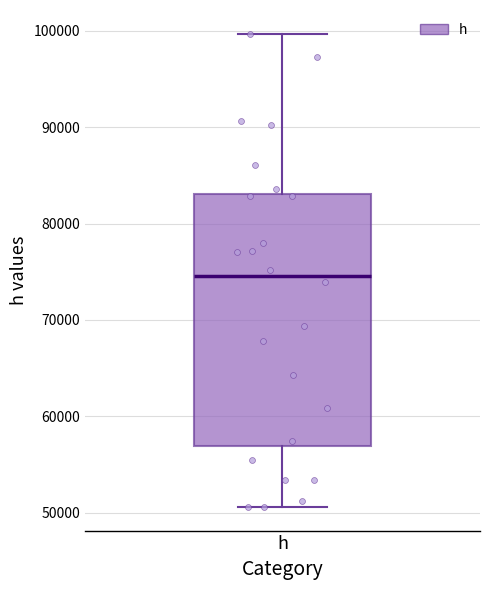

Read this box plot against the y-axis: the position of the median line, the range covered by the box, and the ends of both whiskers. The values are not printed on the chart, so give them approximately, as read against the axis.

median 75000, box 57000 to 83000, whiskers 51000 to 100000